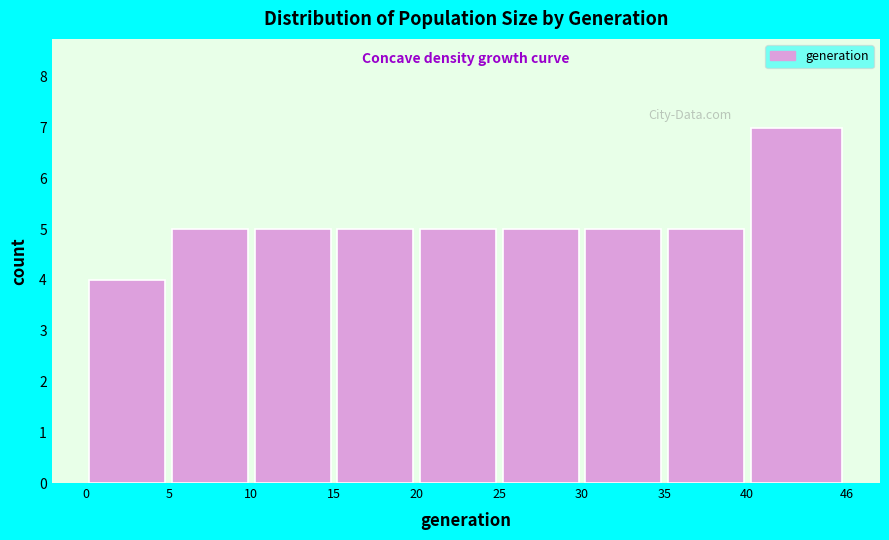

Over which range of the x-axis is the bar tallest?

40 to 46